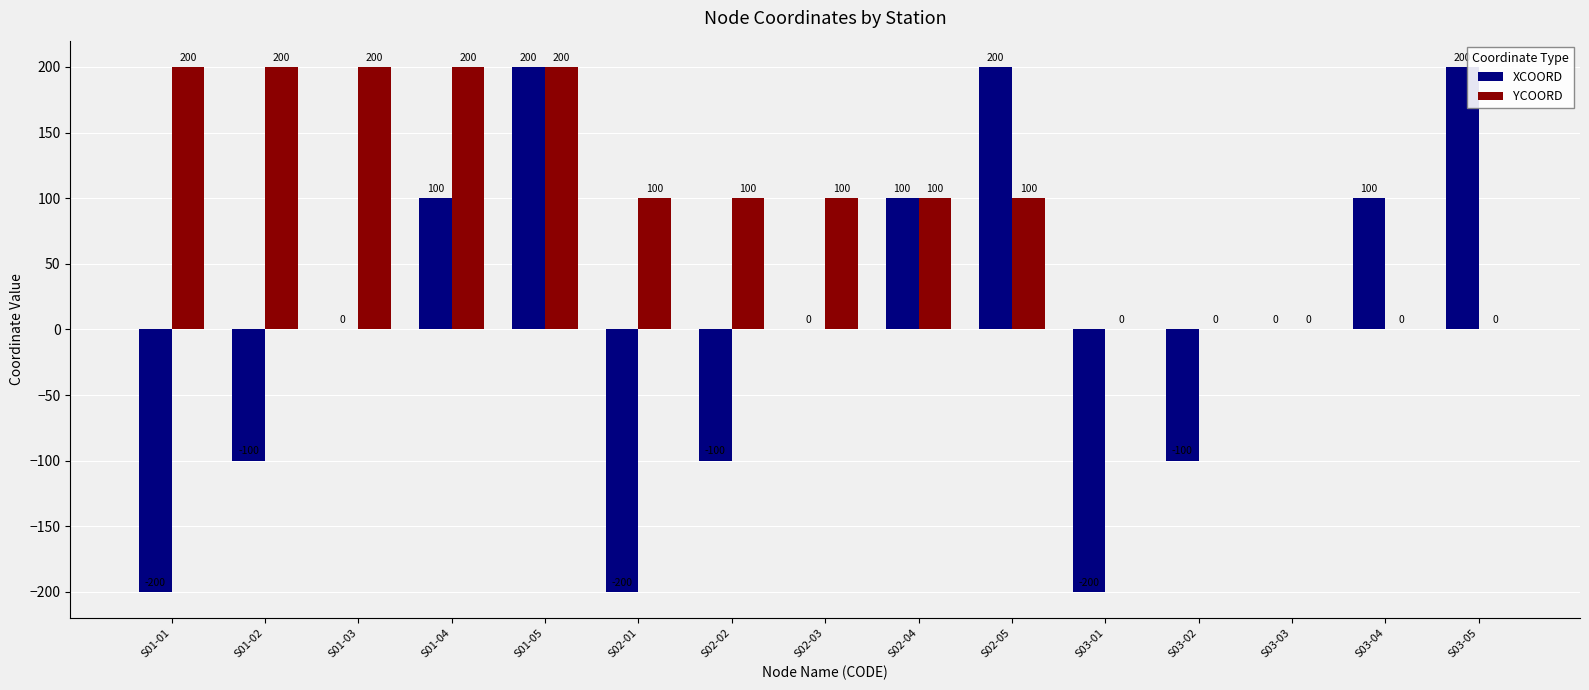

At which category is the sum across all series the highest?

S01-05